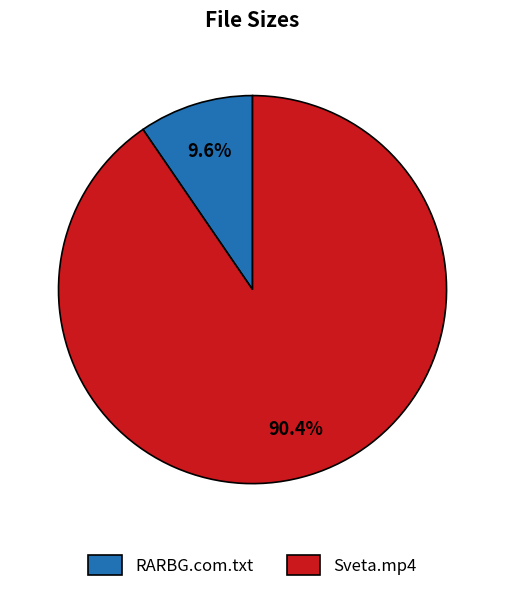

To the nearest percent, what percentage of the pie is Sveta.mp4?

90%